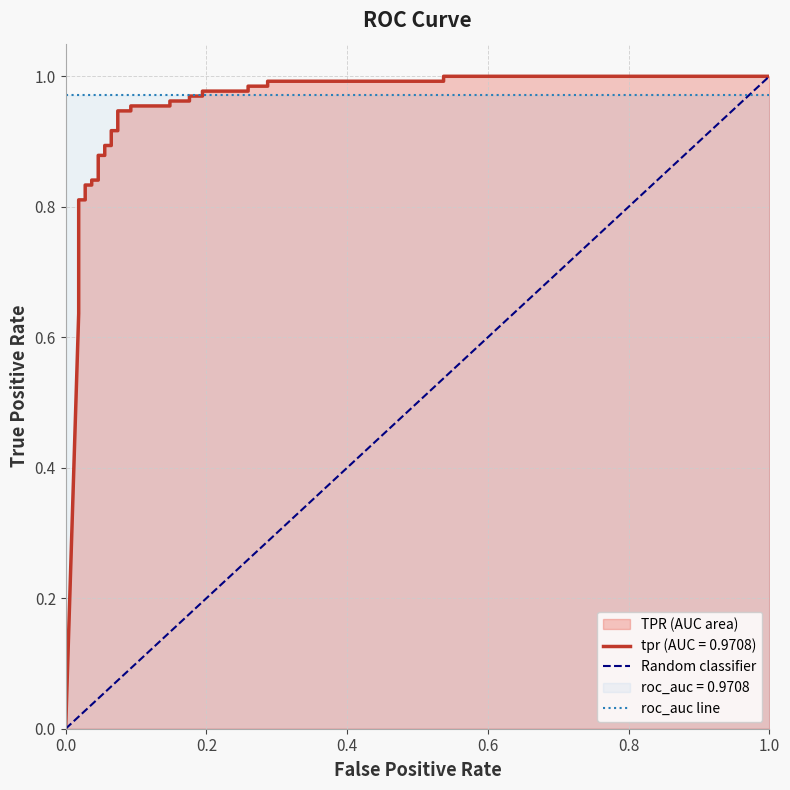

What is the maximum value shown in the chart?

1.0